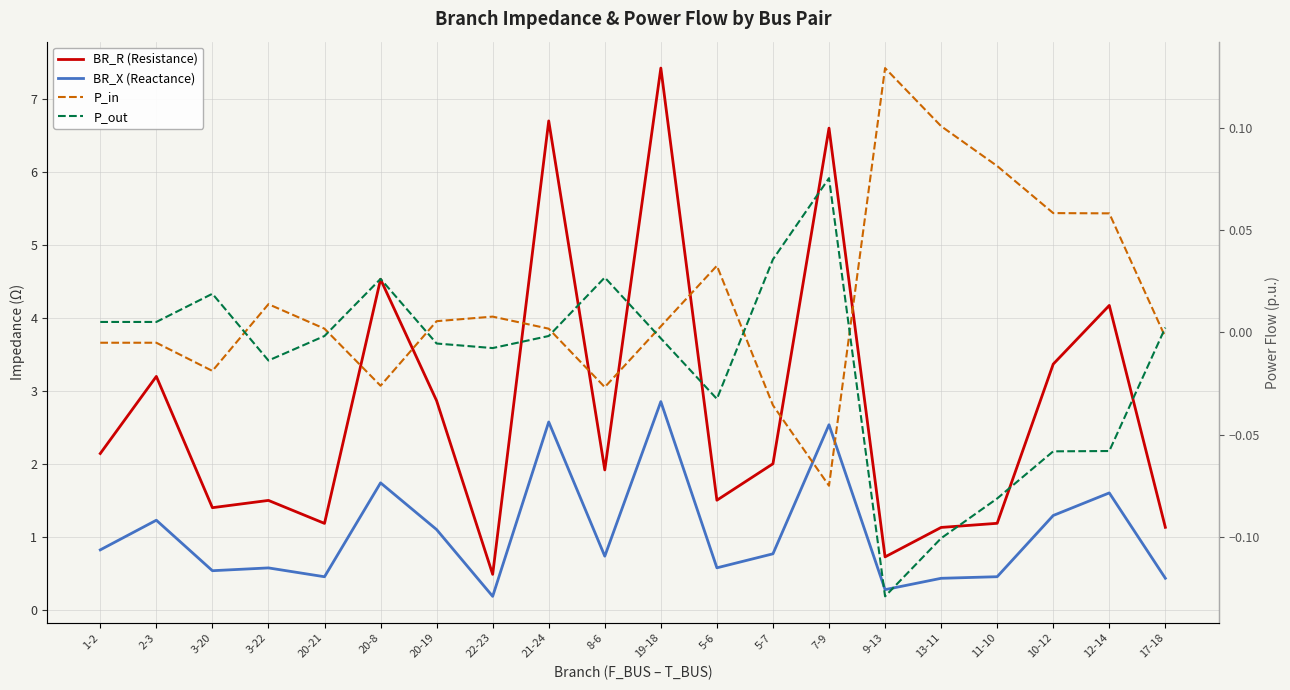

The value of P_in at 3-22 is 0.0. True or false?

False